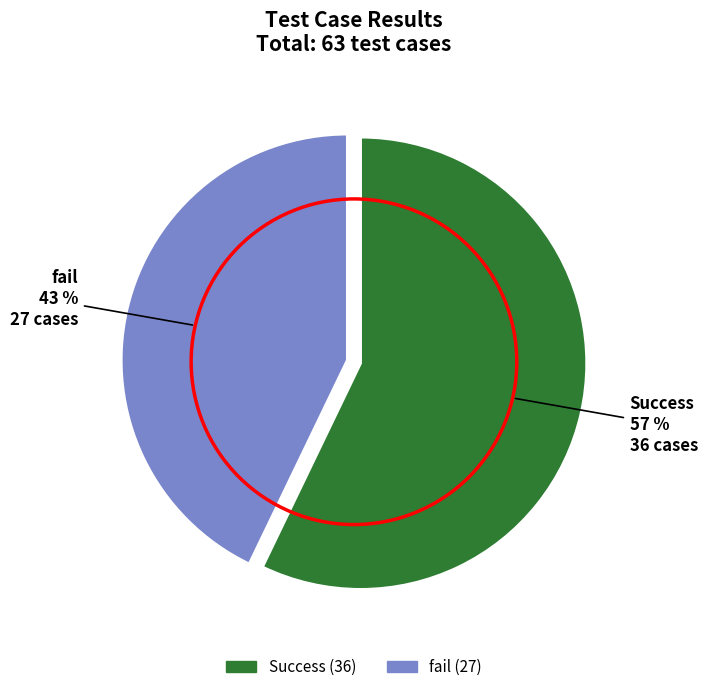

Which category has the biggest portion of the pie?

Success